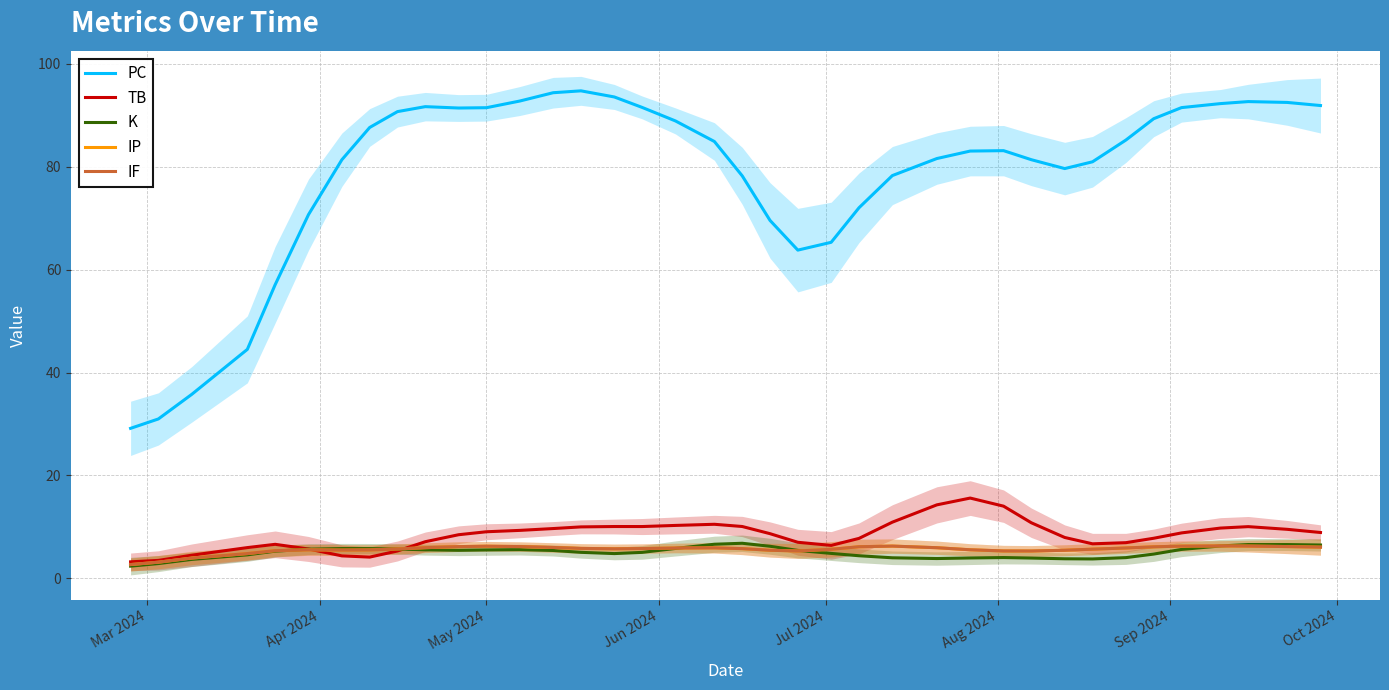

Count the number of data series in this chart.

5